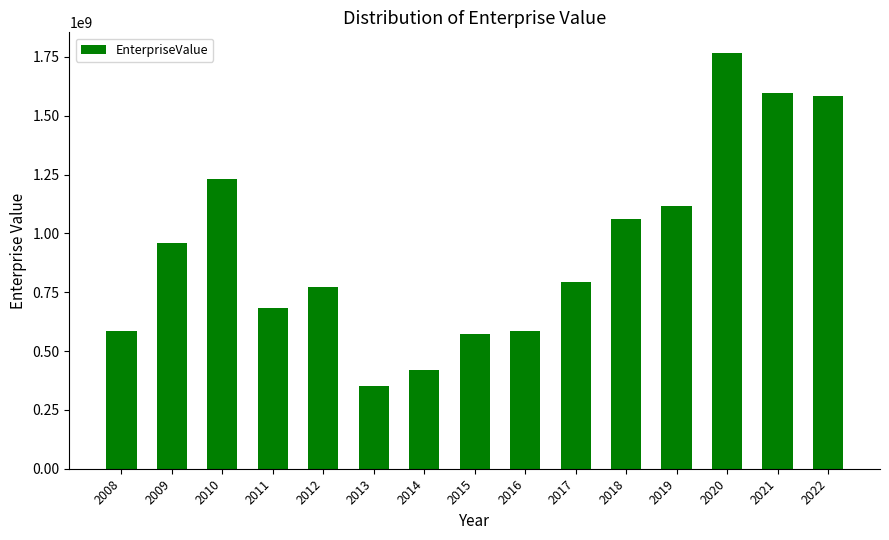

Are the bars grouped side by side (vs. stacked)?

No